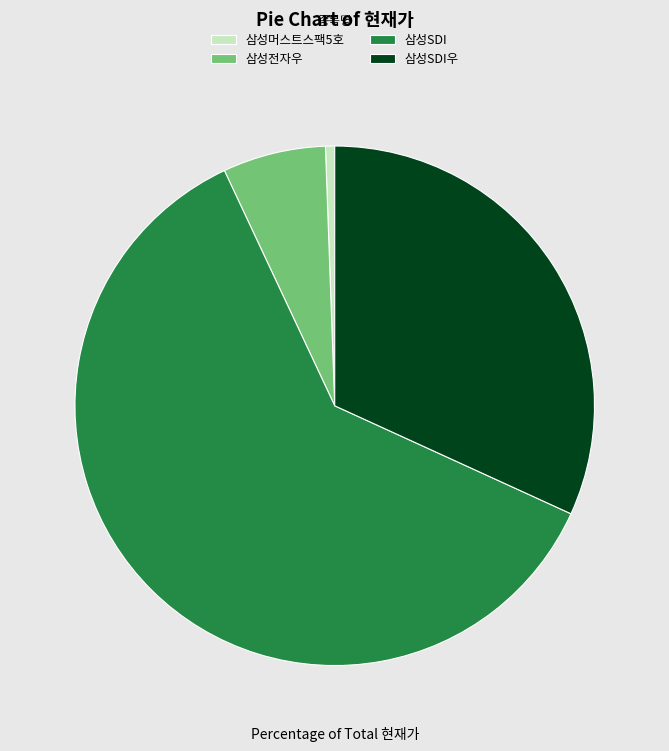

Count the number of slices in the pie.

4